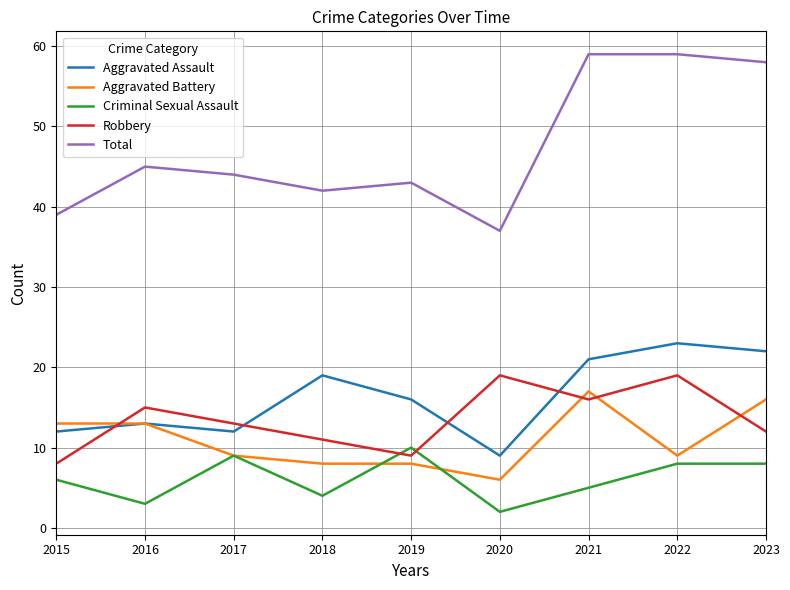

Where is Total nearest to the value 48?

2016